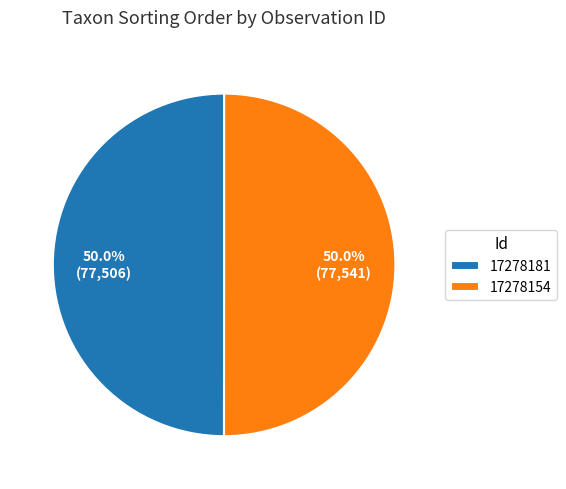

To the nearest percent, what is the combined percentage of 17278181 and 17278154?

100%